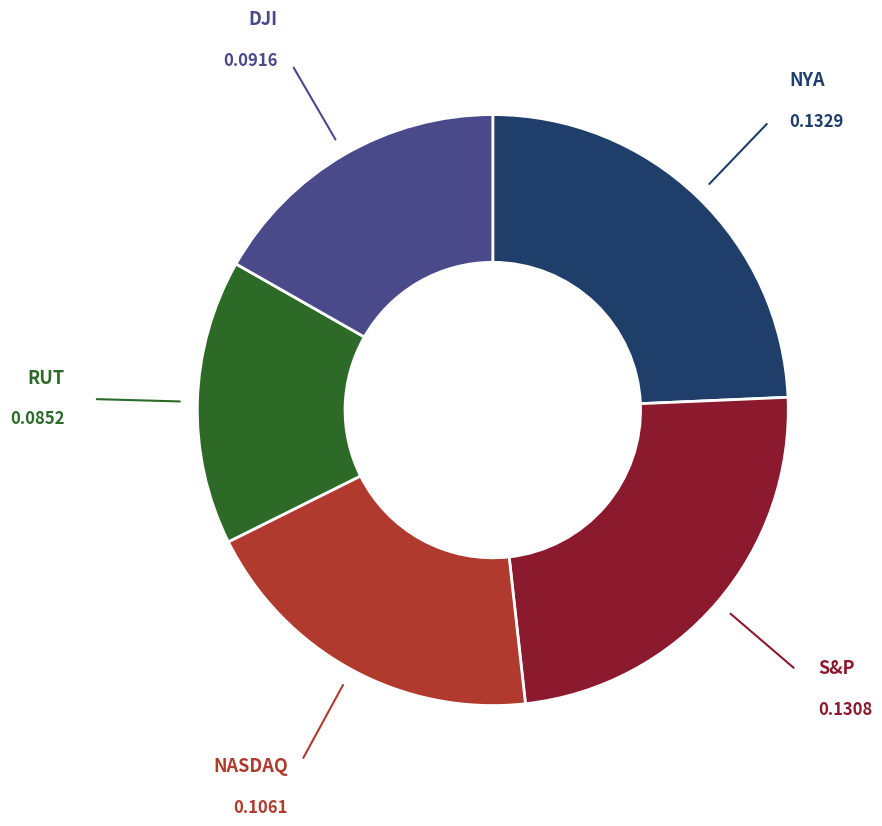

Is there any slice that represents more than half of the pie?

No